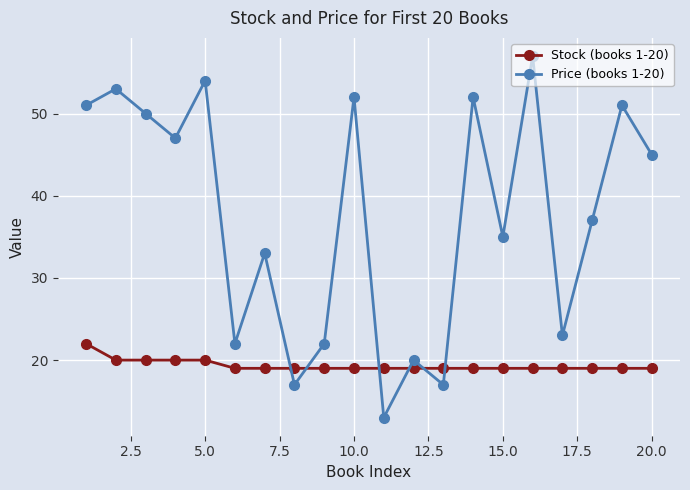

What is the difference between the second highest and second lowest values in the Price (books 1-20) series?

37